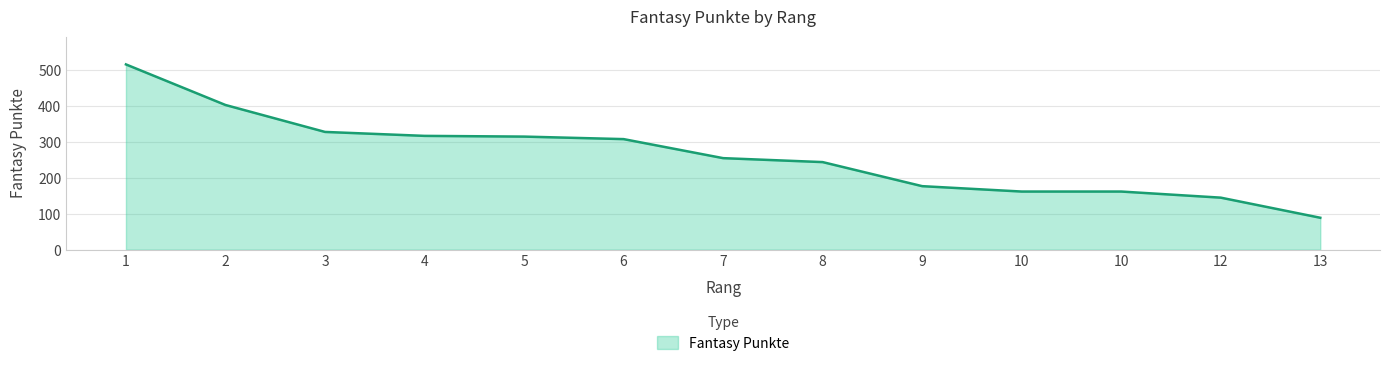

Which label corresponds to the smallest value in the chart?

13